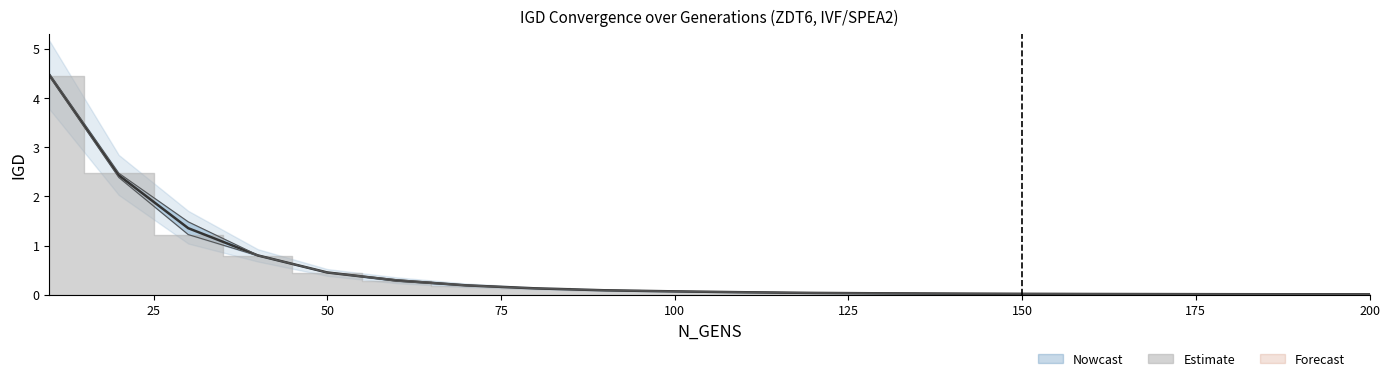

True or false: IGD_run1 has more than 0 interior local peaks.

False